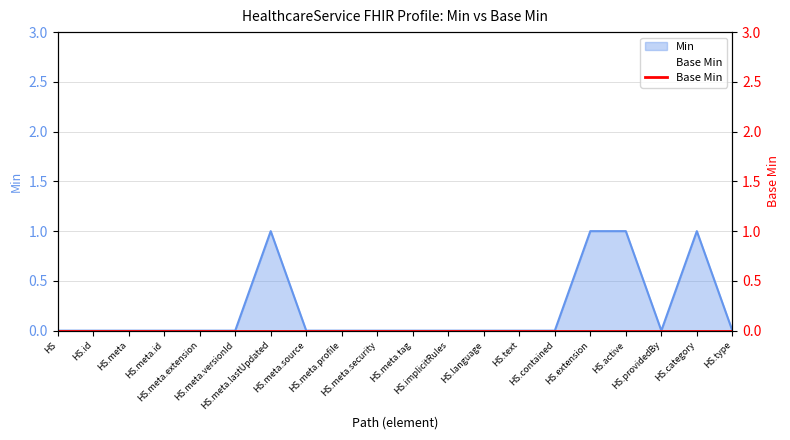

How many interior local valleys (lower than both neighbors) does the data have?

1